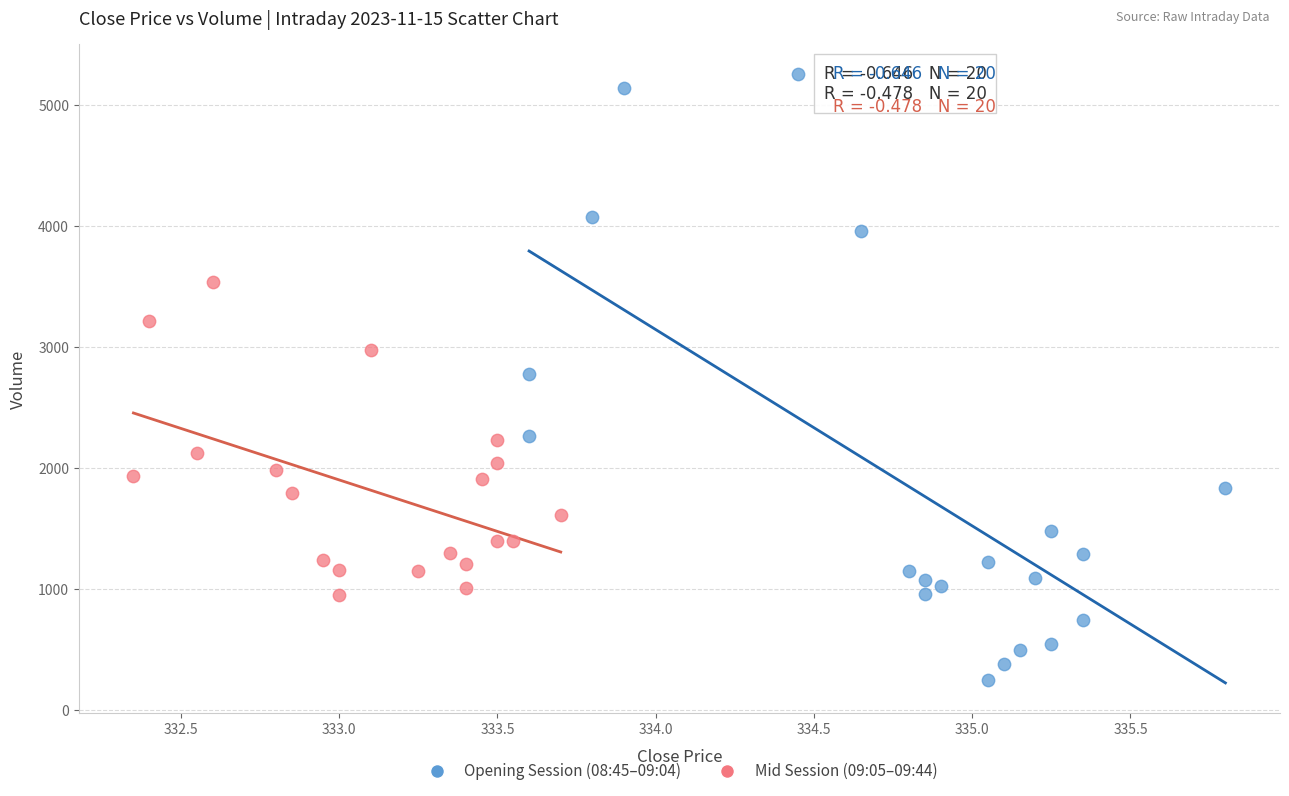

Which series has the widest spread of Y values?

Opening Session (08:45–09:04)